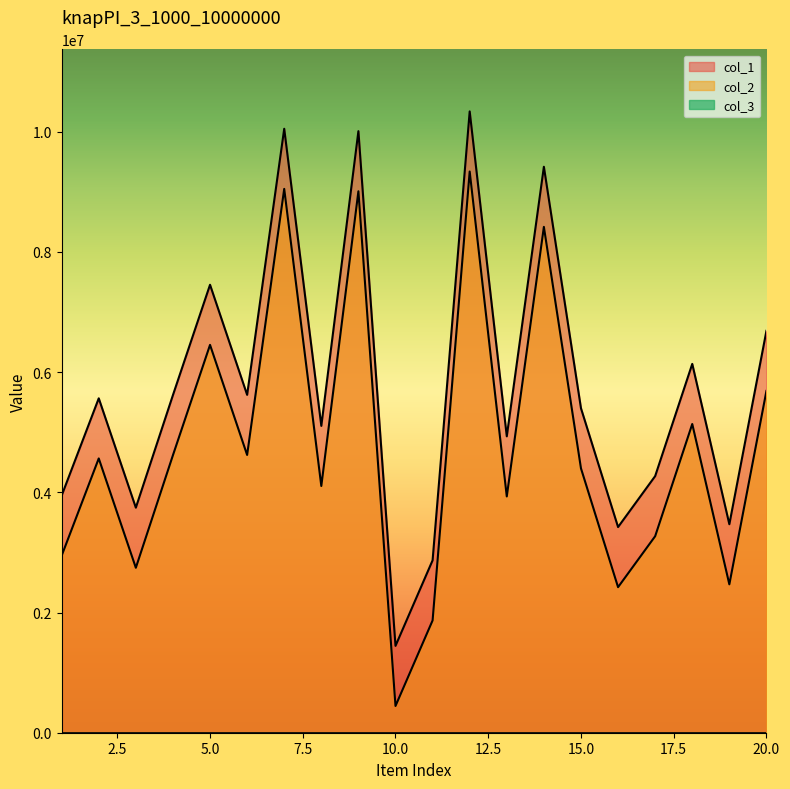

What is the average value of the col_1 series?

5773912